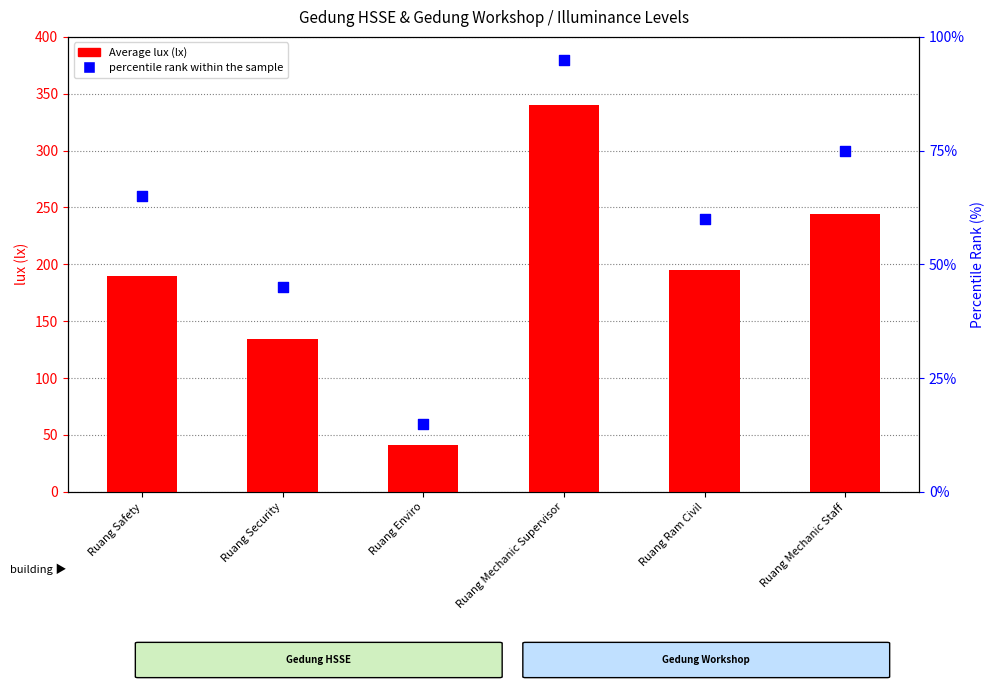

What is the total value across all series at Ruang Security?

179.8